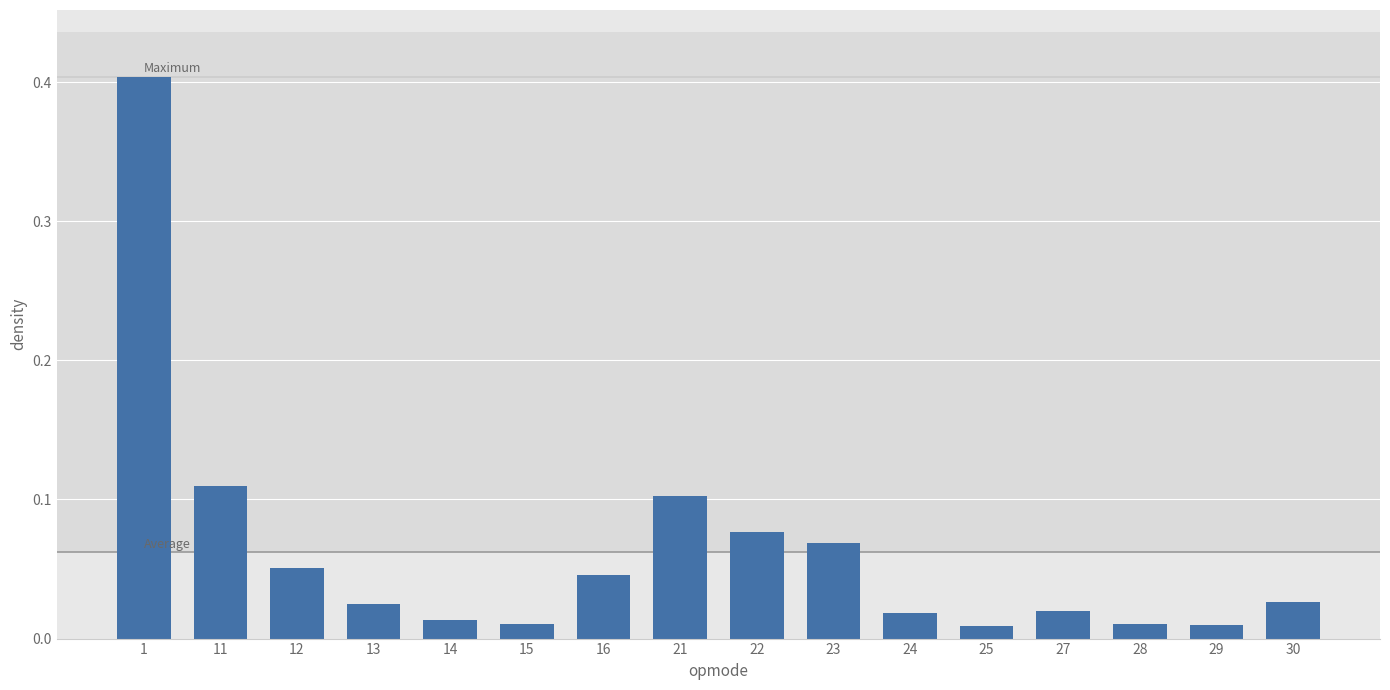

What is the change in value from 1 to 11?

-0.3